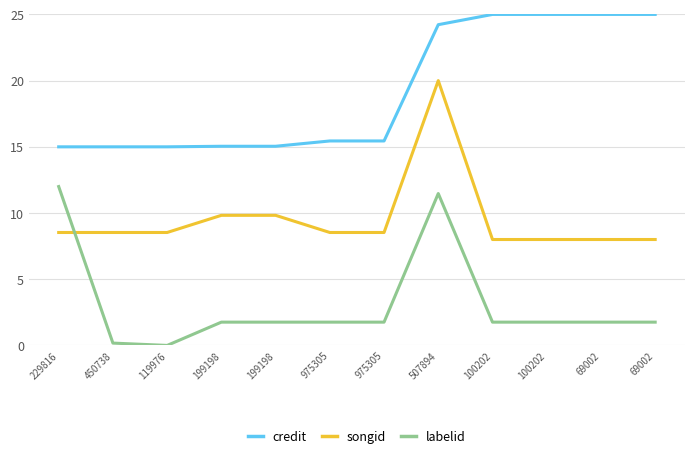

List the labels in order of credit value, smallest first.

229816, 450738, 119976, 199198, 199198, 975305, 975305, 507894, 100202, 100202, 69002, 69002